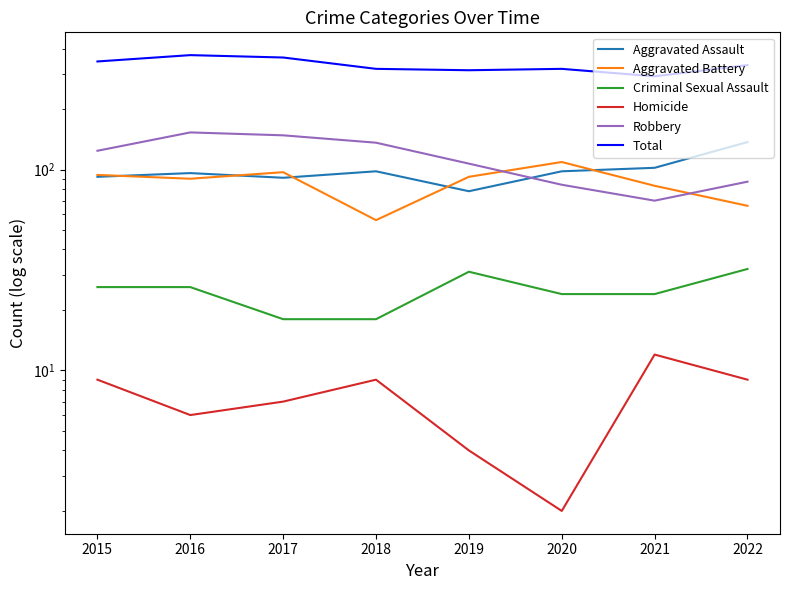

What is the difference between the maximum and minimum values in the Aggravated Battery series?

53